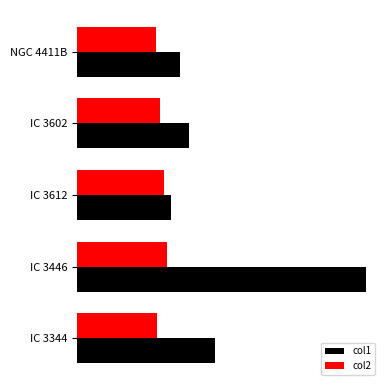

What are all the series names shown in the legend?

col1, col2